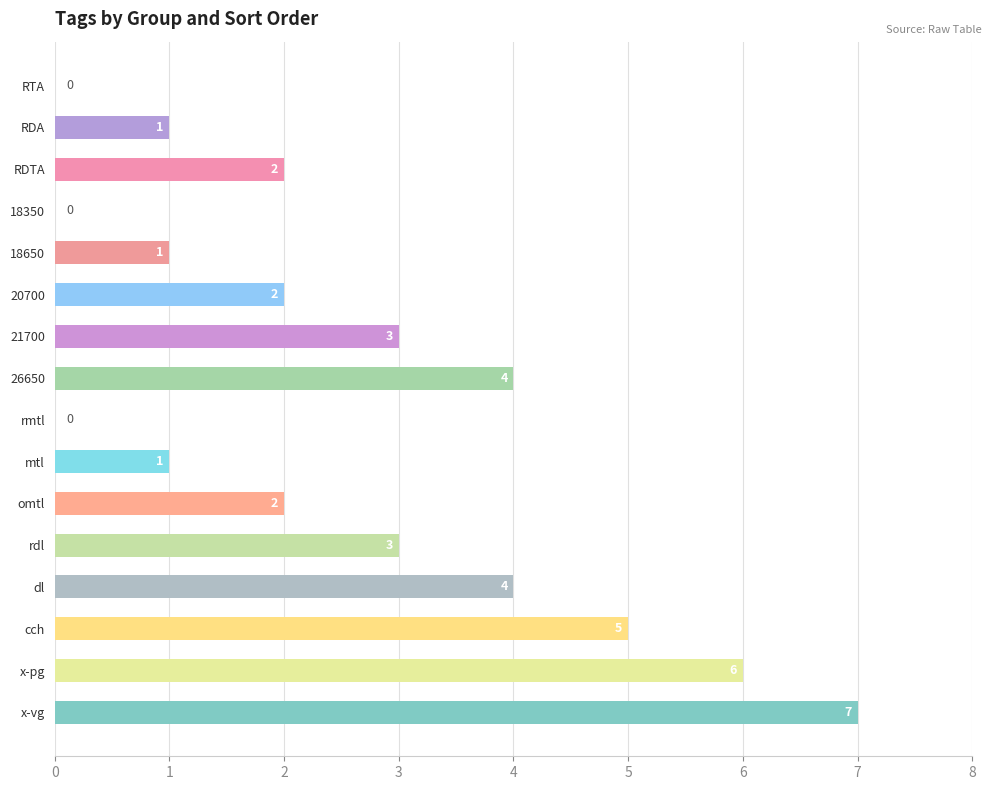

Is it true that the value at rmtl is 5?

False